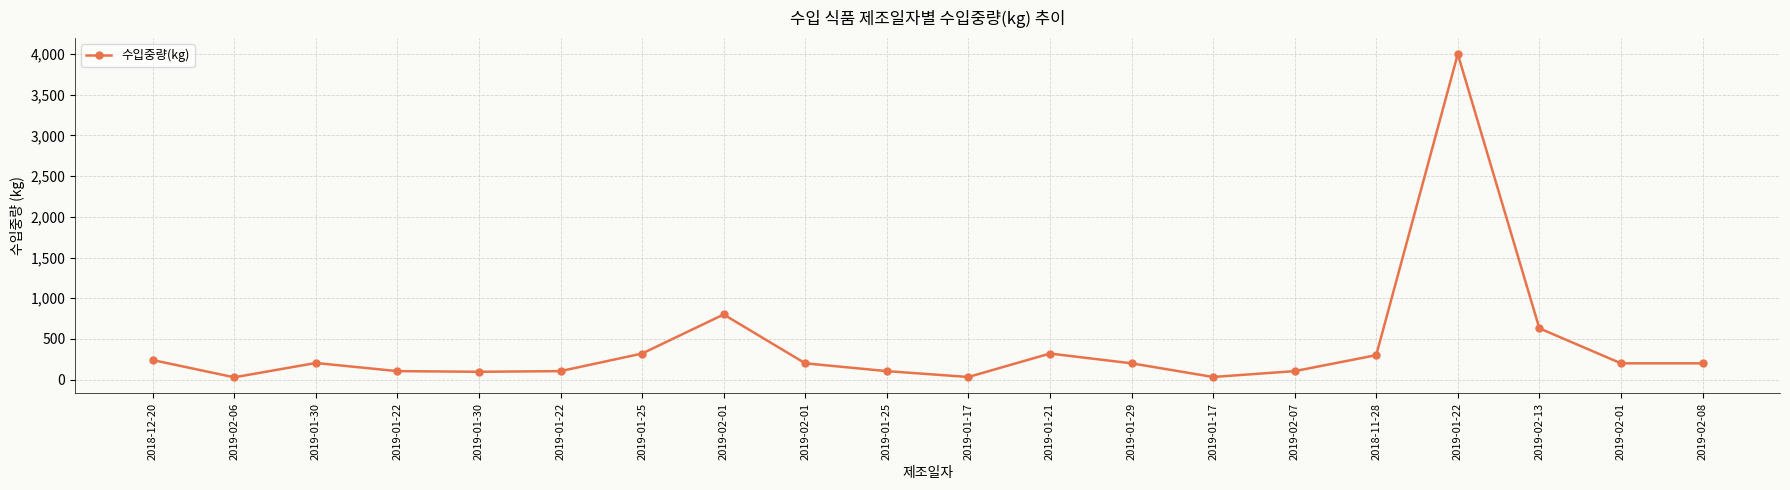

How many series are shown in this chart?

1